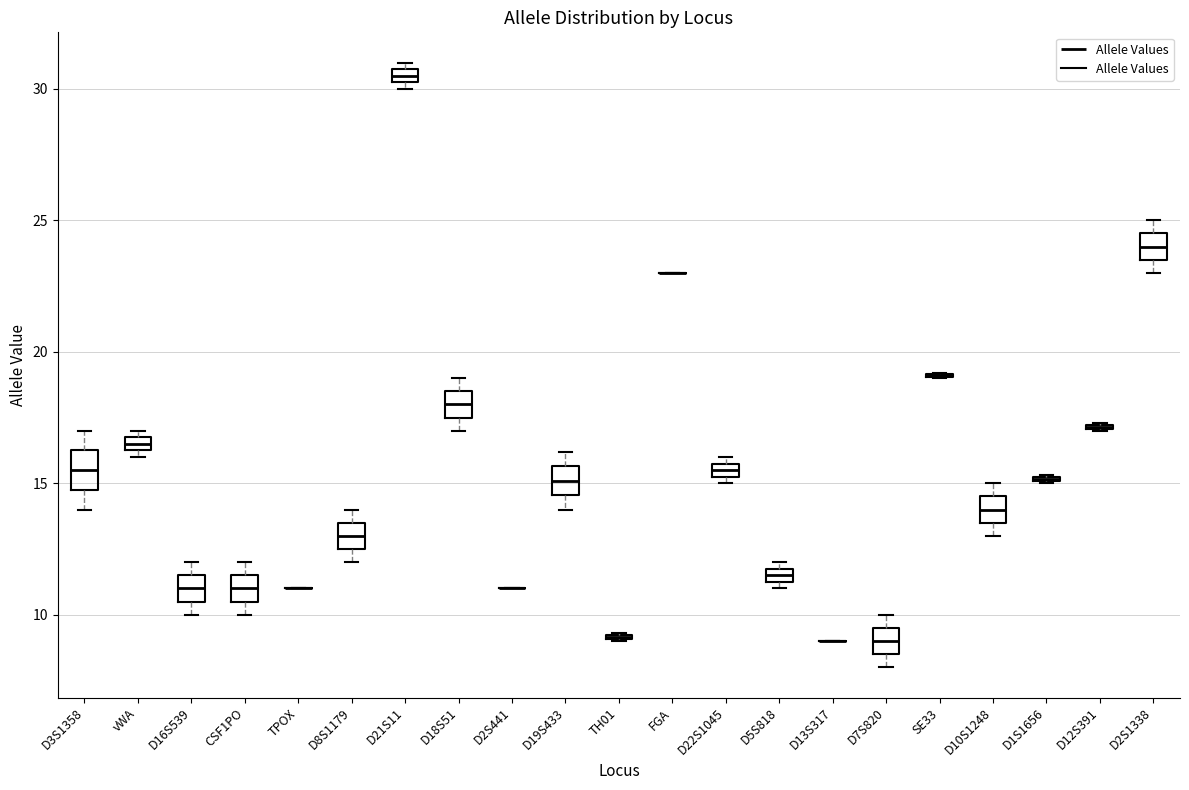

Where does the median line of the box for D8S1179 sit on the y-axis? The values are not printed on the chart, so give them approximately, as read against the axis.

13.0